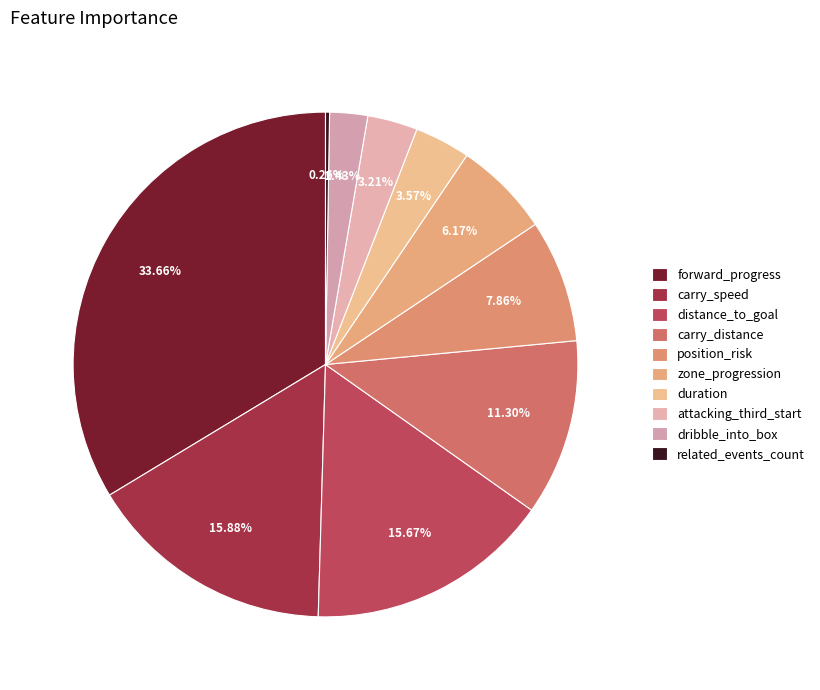

Between forward_progress and position_risk, which is larger?

forward_progress